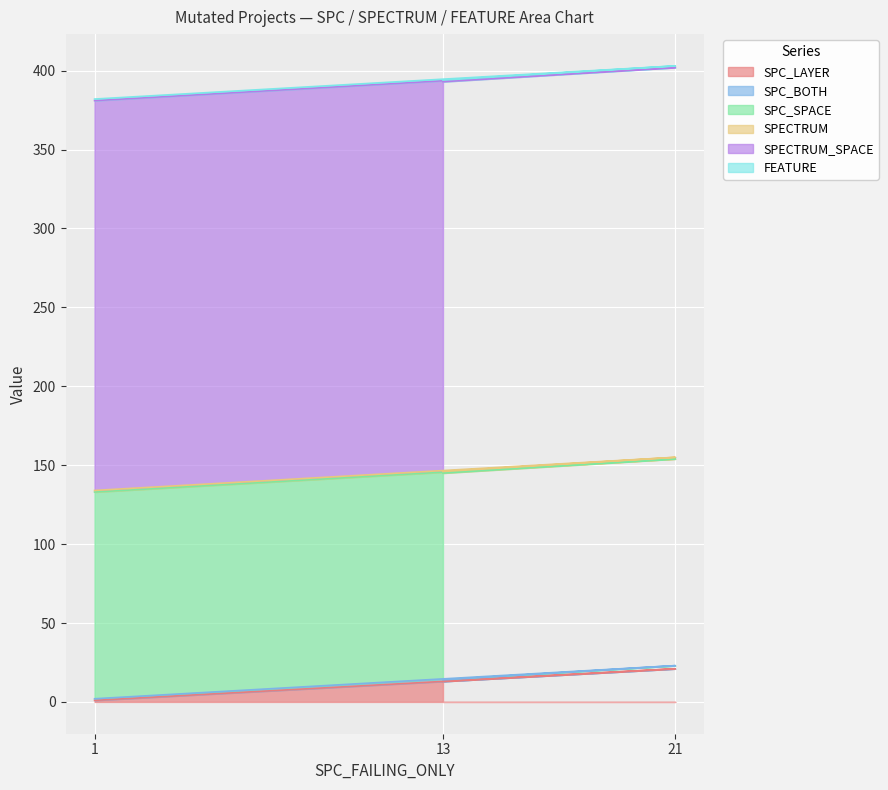

The SPC_LAYER series shows 35 at 21. True or false?

False